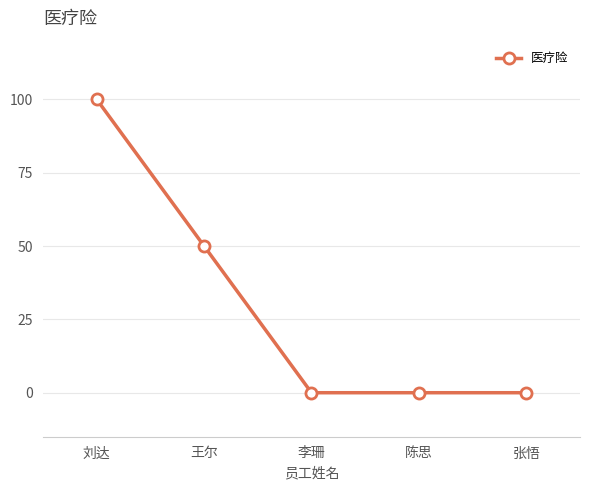

What is the sum of the values at 刘达 and 王尔?

150